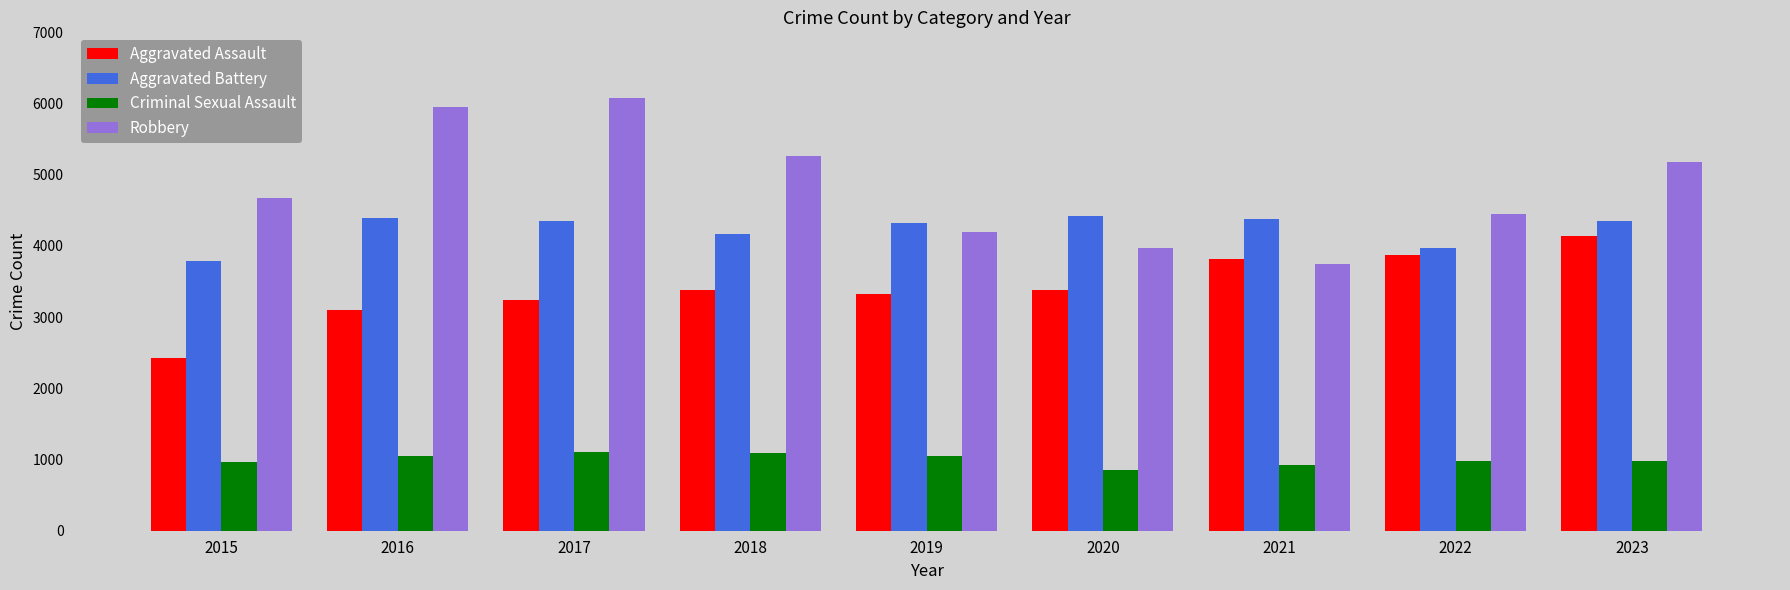

What is the average value of the Criminal Sexual Assault series?

1001